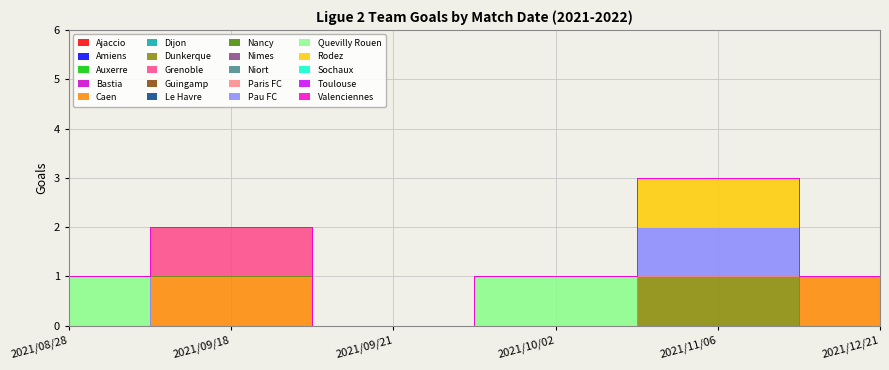

Between Niort and Toulouse, which is larger?

Niort